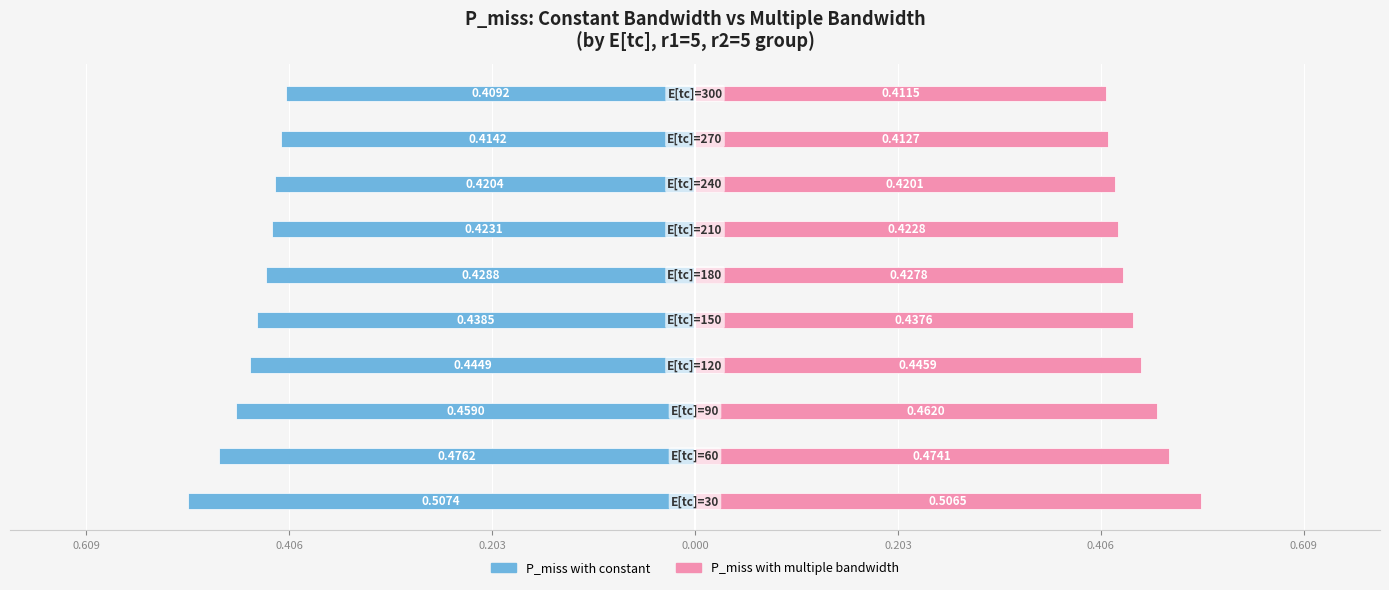

Which series has the widest spread of values?

P_miss with constant